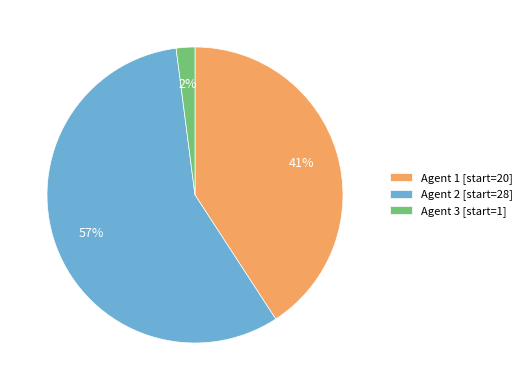

How many slices are in this pie chart?

3